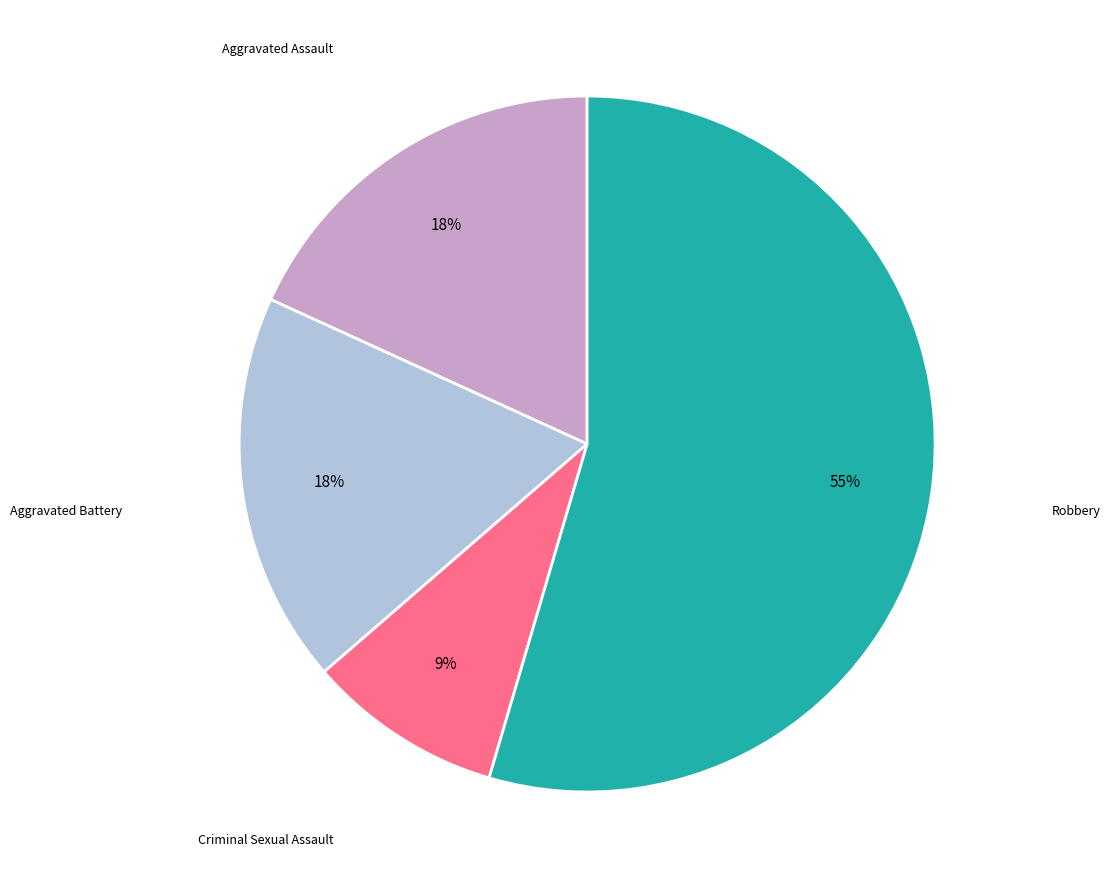

To the nearest percent, what is the average slice percentage?

25%